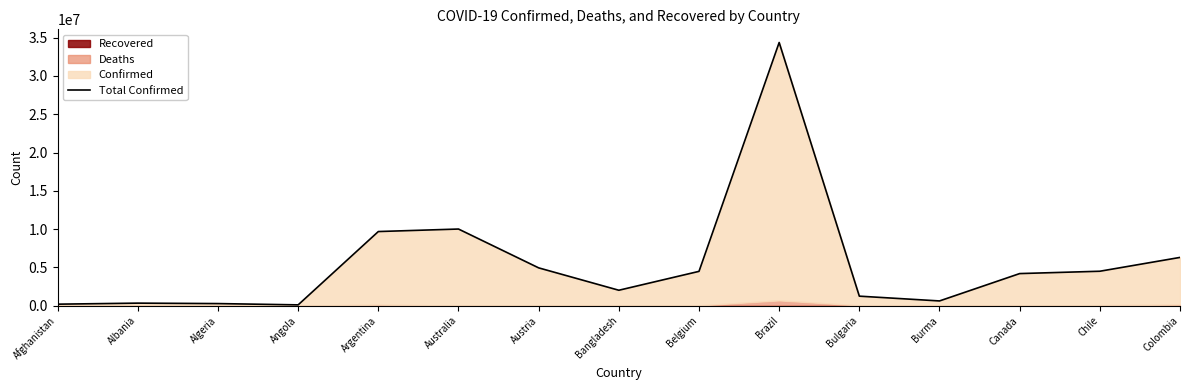

Between Belgium and Bulgaria, which is larger?

Belgium